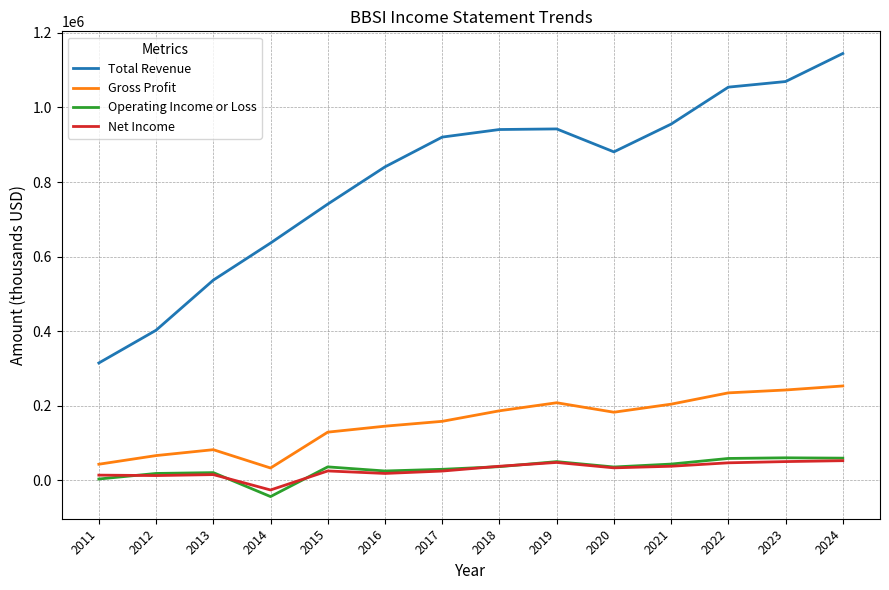

Which series has the widest spread of values?

Total Revenue